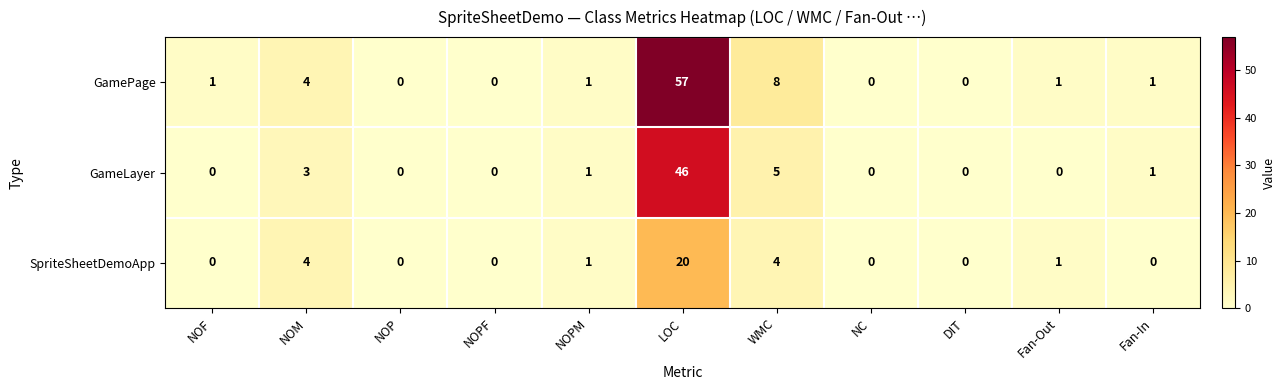

Which series has the largest range (max minus min)?

GamePage